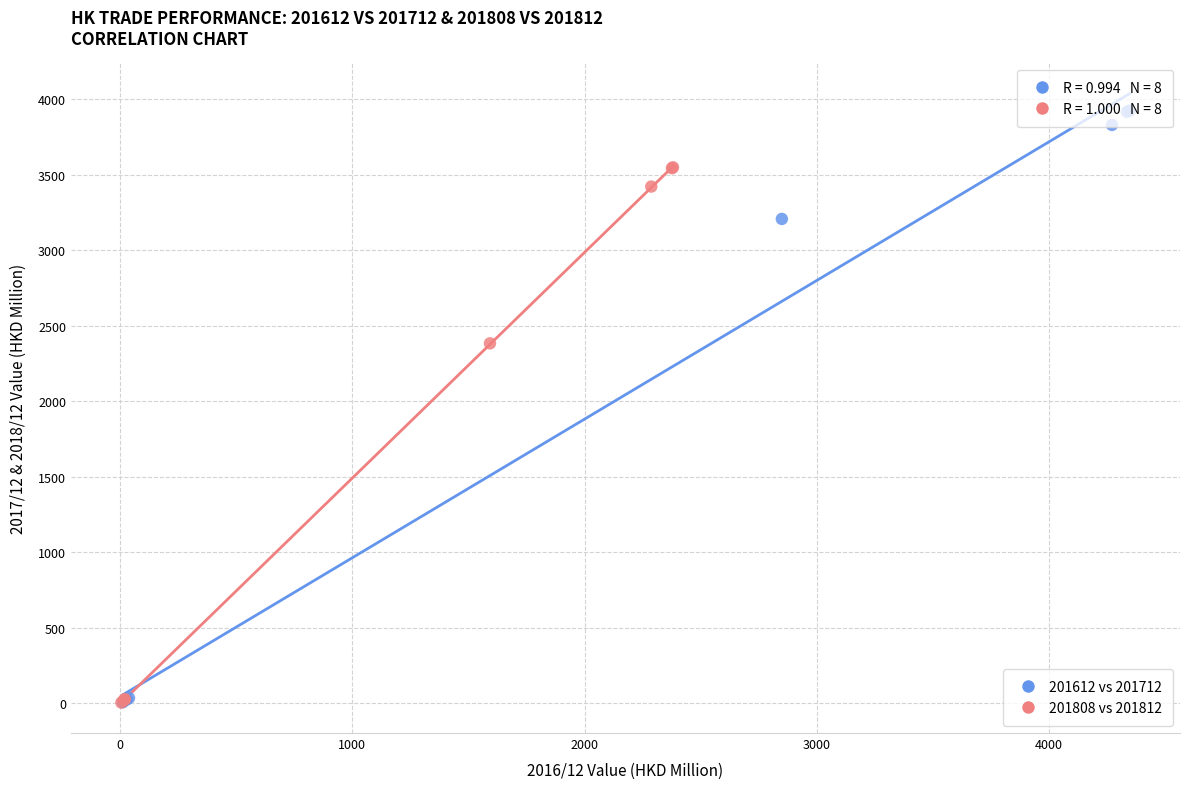

Which series contains the highest Y value?

201612 vs 201712